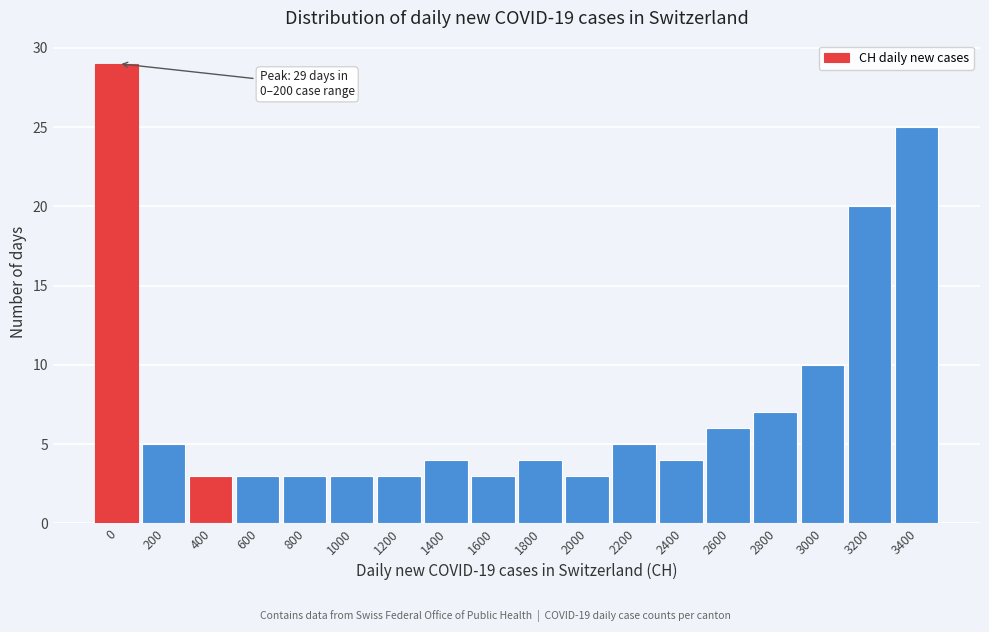

Reading left to right, transcribe all the data shown in this chart.

0=29	200=5	400=3	600=3	800=3	1000=3	1200=3	1400=4	1600=3	1800=4	2000=3	2200=5	2400=4	2600=6	2800=7	3000=10	3200=20	3400=25